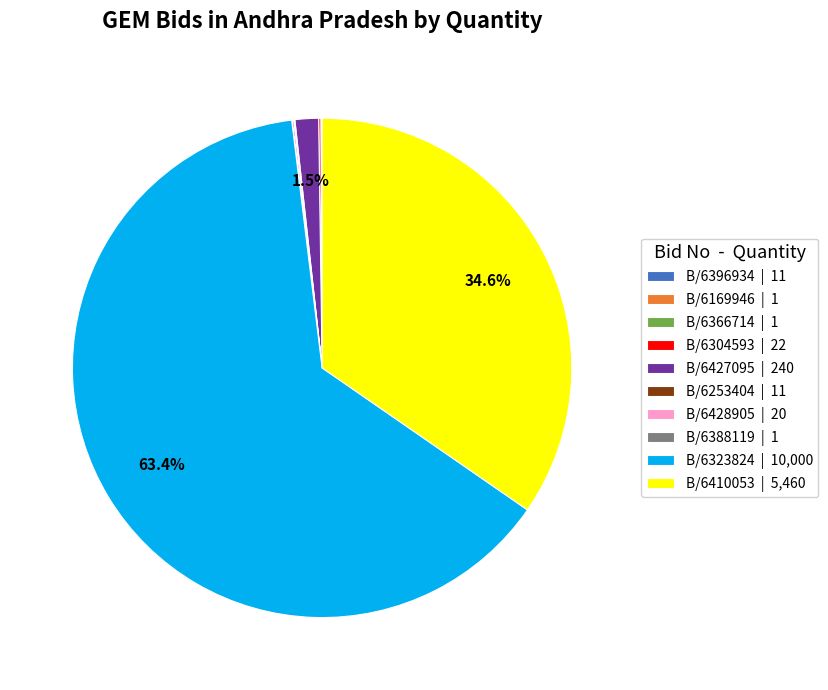

Does B/6323824 | 10,000 represent more than half of the total?

Yes